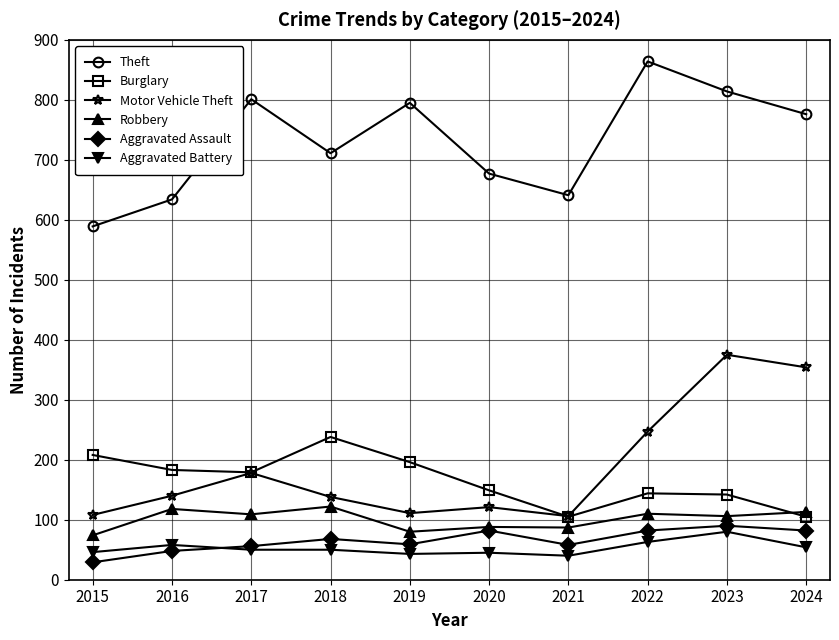

At which label does Aggravated Battery first exceed 50?

2016